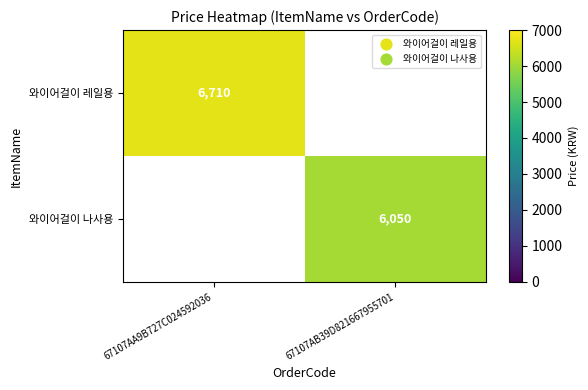

The 와이어걸이 나사용 series shows 3703 at 67107AB39D821667955701. True or false?

False